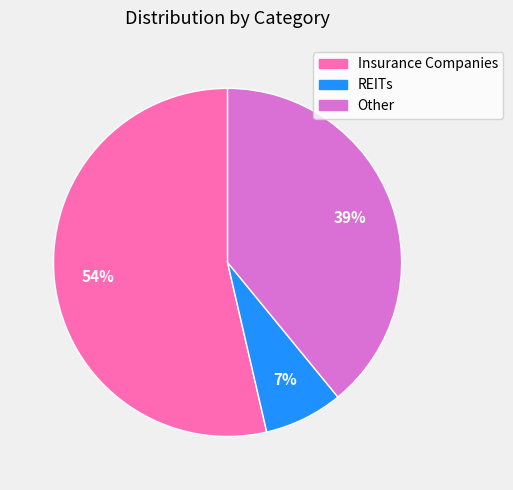

To the nearest percent, what is the combined percentage of Insurance Companies and REITs?

61%